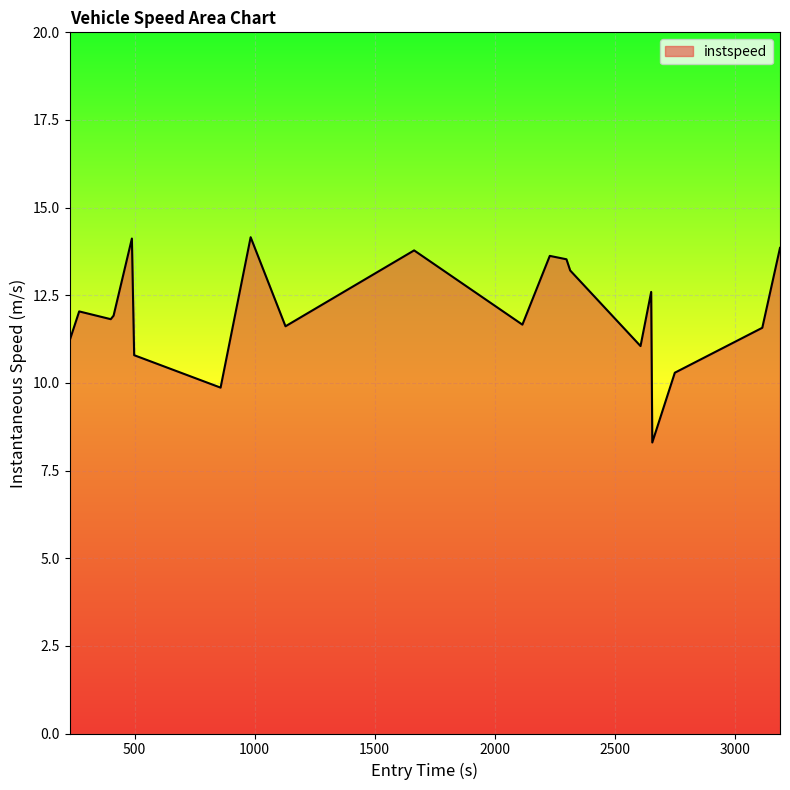

What is the minimum value shown in the chart?

8.3